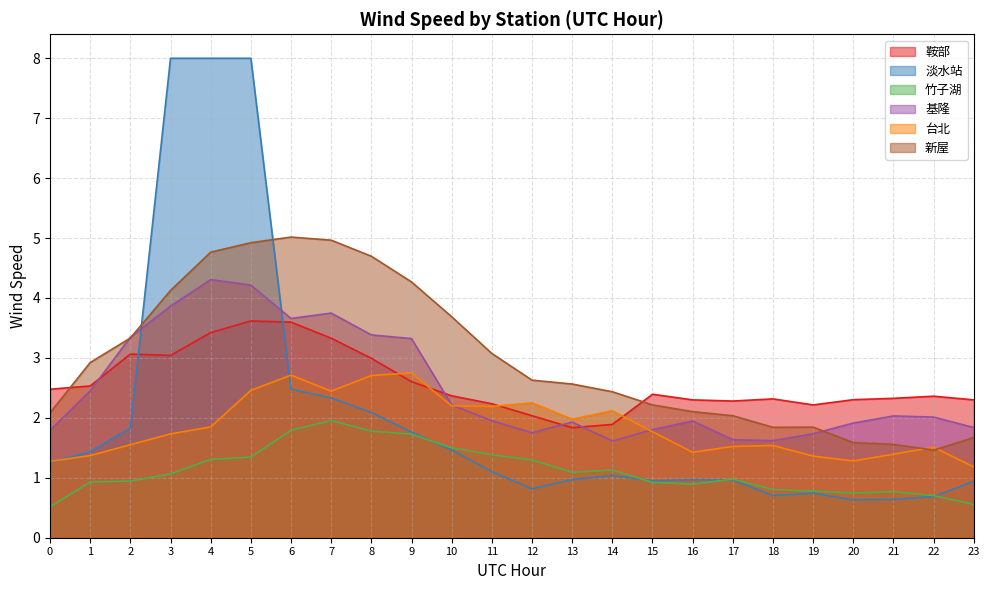

What are all the series names shown in the legend?

鞍部, 淡水站, 竹子湖, 基隆, 台北, 新屋